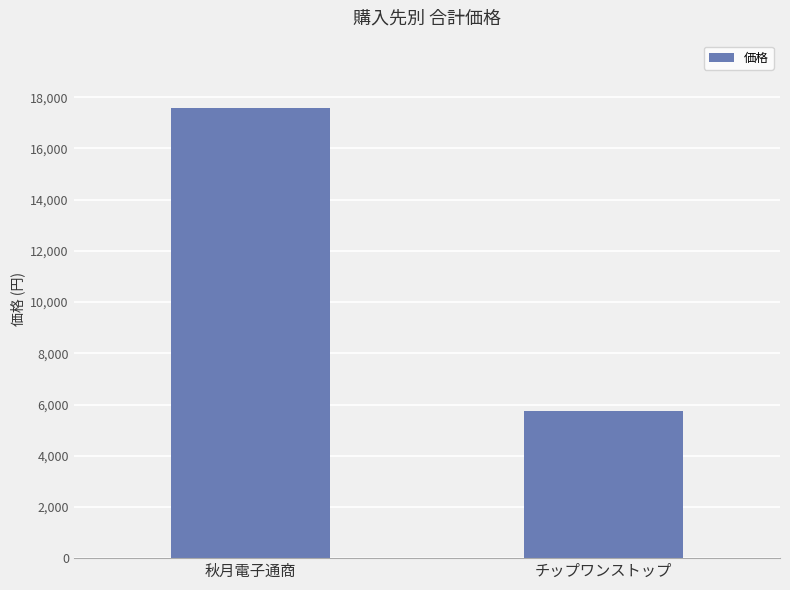

At which category does the chart reach its peak across all series?

秋月電子通商